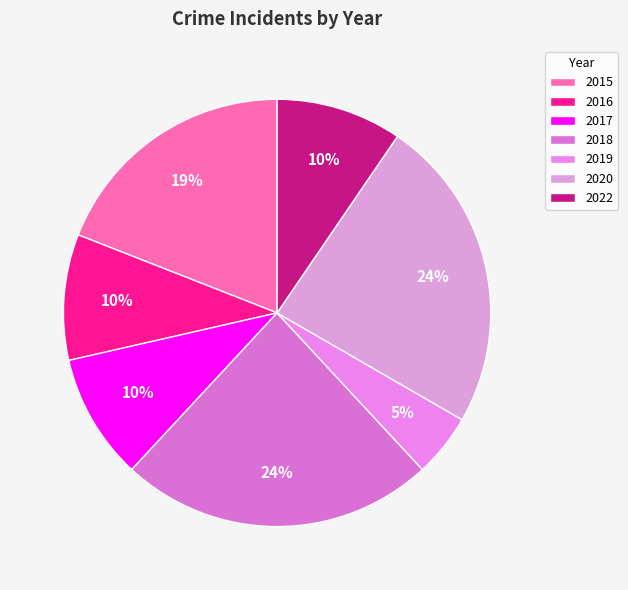

To the nearest percent, what is the average slice percentage?

14%